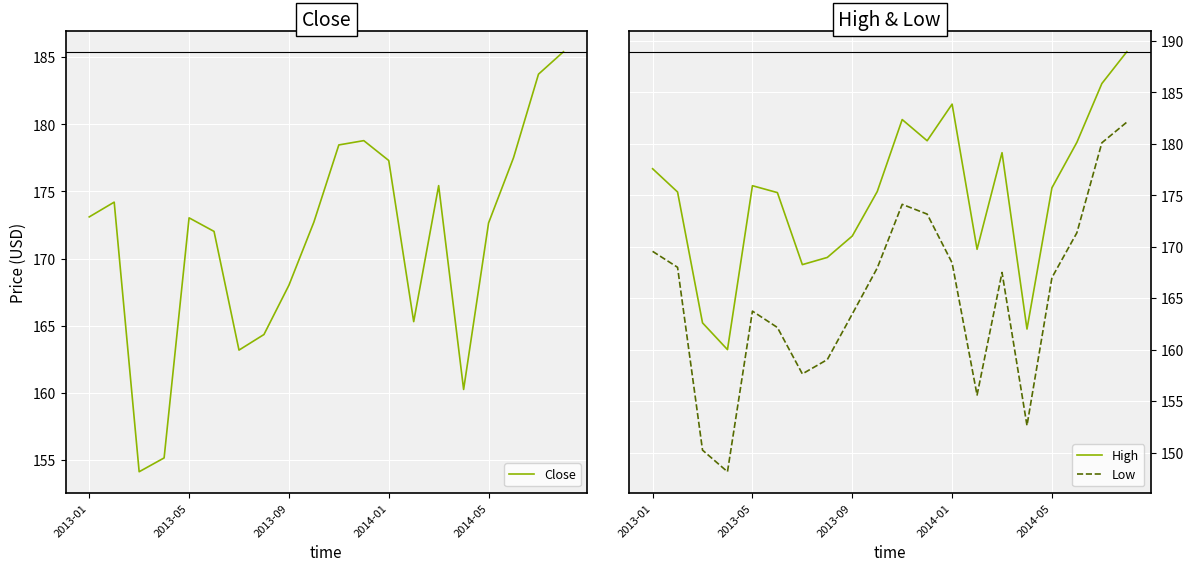

What is the total value across all series at 6?

489.1